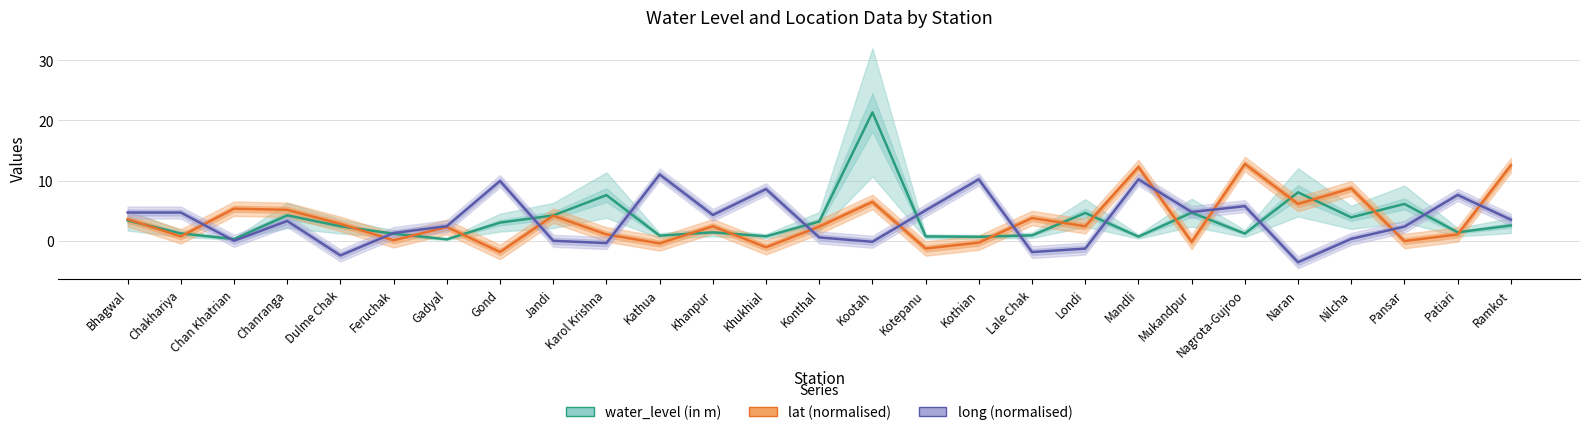

Which series changed the most between Bhagwal and Gond?

lat (normalised)